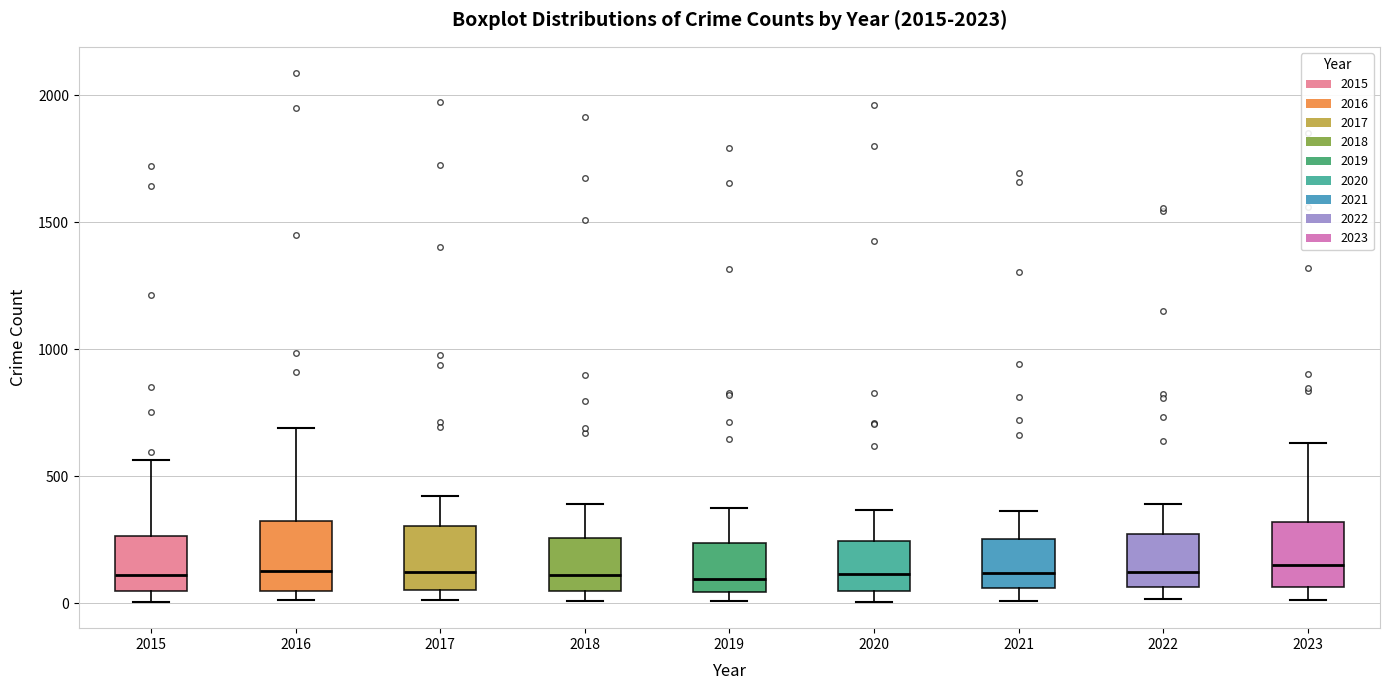

Where does the median line of the box at x = 2021 sit on the y-axis? The values are not printed on the chart, so give them approximately, as read against the axis.

100